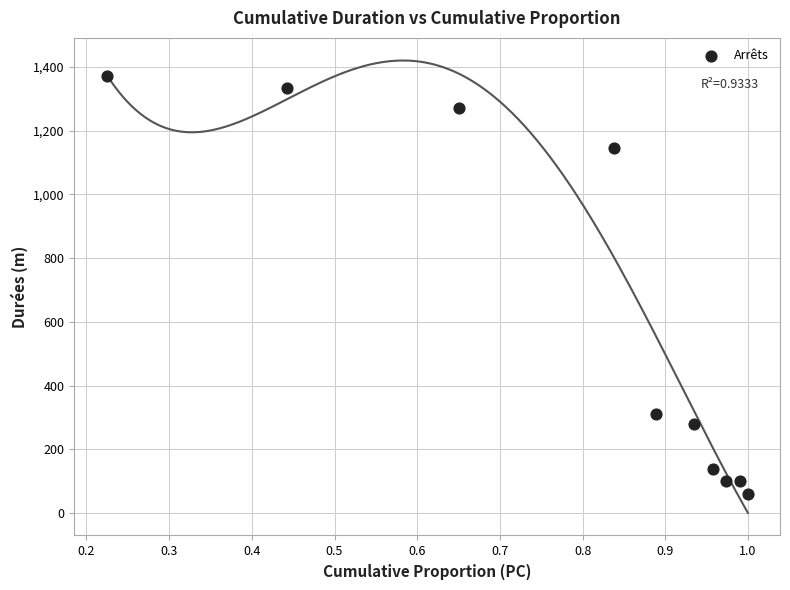

What is the range of Y values (max minus min)?

1310